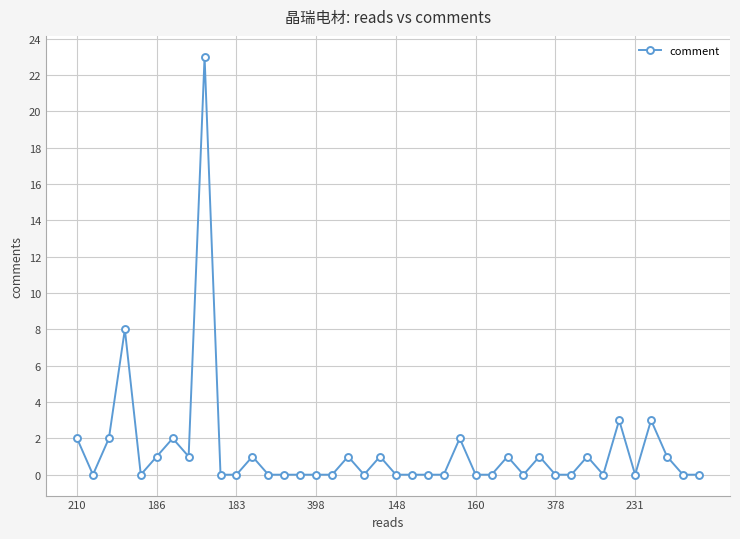

True or false: the data has more than 0 interior local peaks.

True